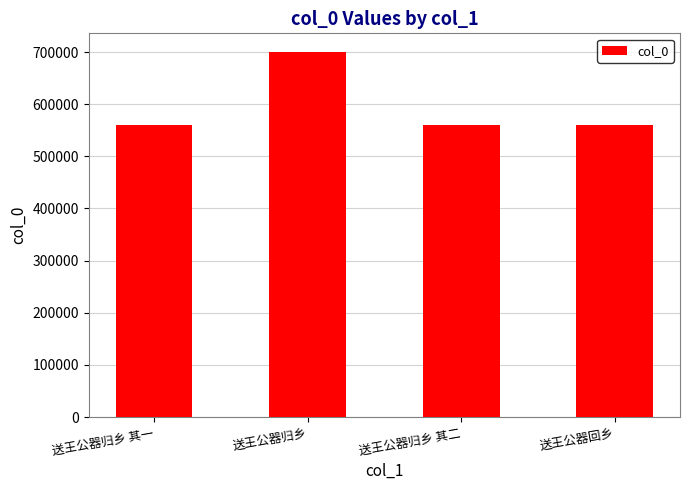

At which category does the chart reach its peak across all series?

送王公器归乡